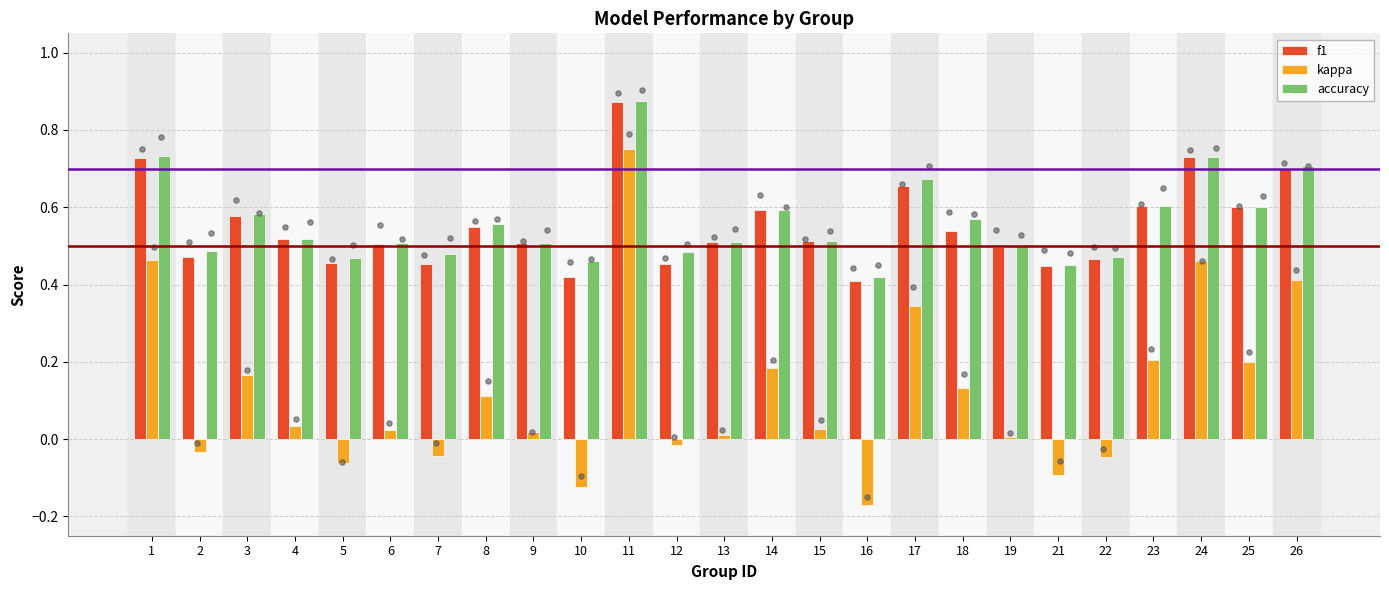

Is the value of accuracy at 17 greater than the value of f1 at 17?

Yes